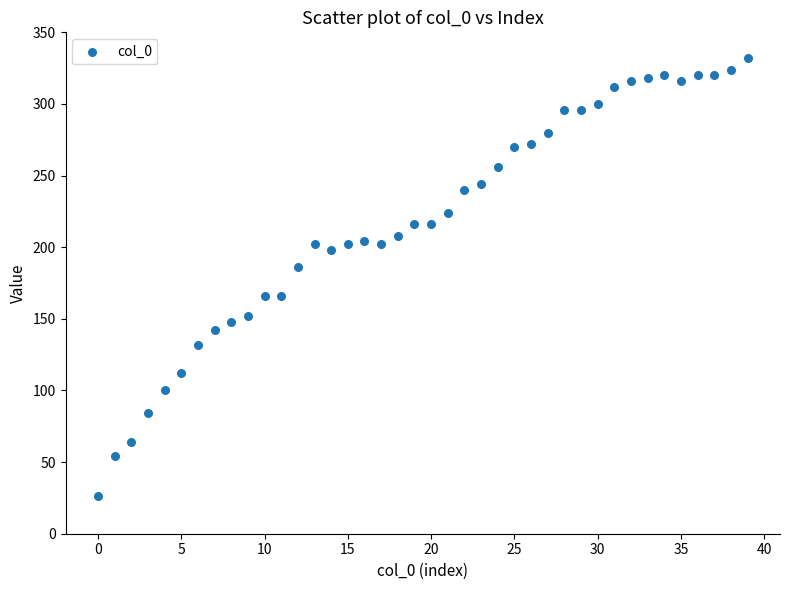

What Y value in the scatter plot is closest to 179?

186